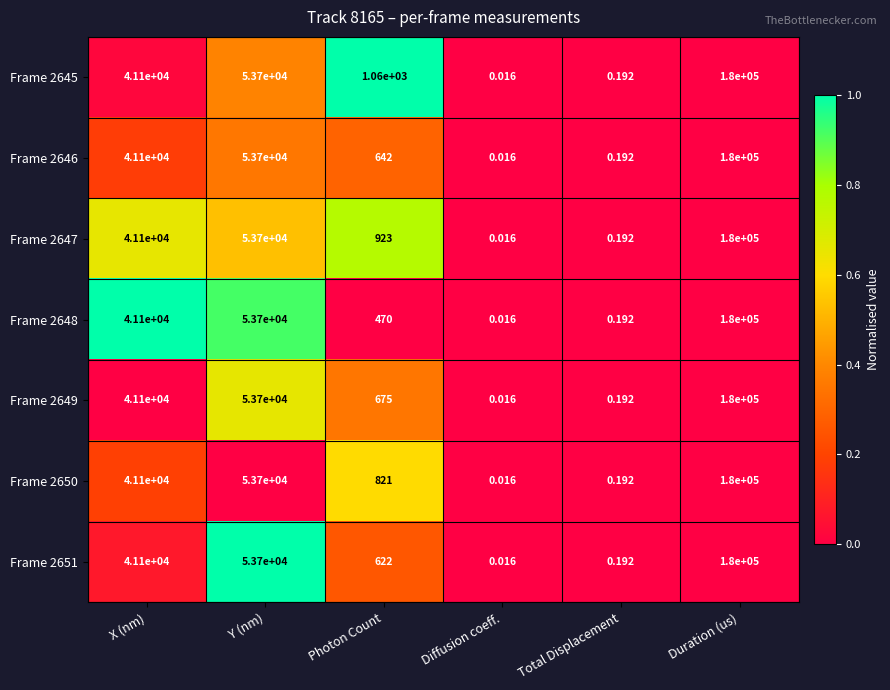

Rank the categories by Frame 2646 value from highest to lowest.

Duration (us), Y (nm), X (nm), Photon Count, Total Displacement, Diffusion coeff.